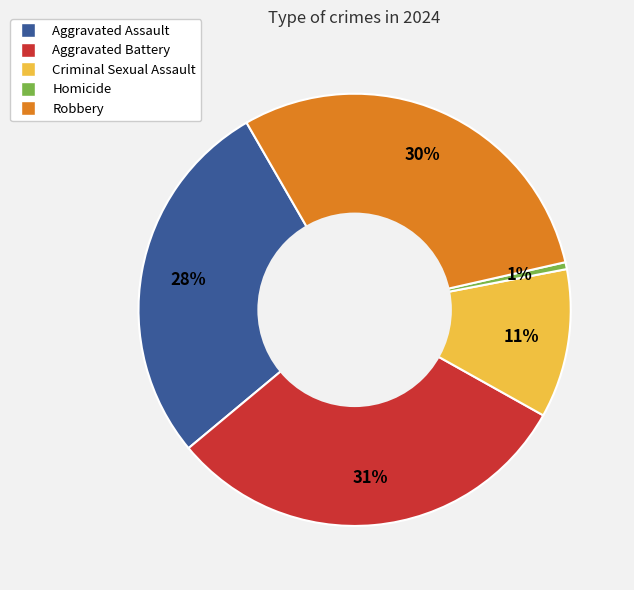

True or false: Aggravated Assault accounts for 37% of the total.

False